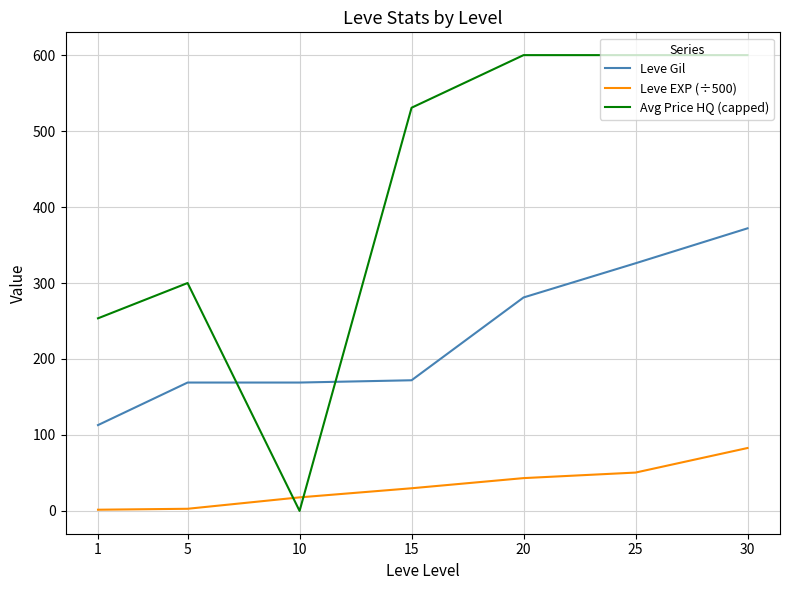

Between which two adjacent categories do Avg Price HQ (capped) and Leve EXP (÷500) first intersect?

5 and 10